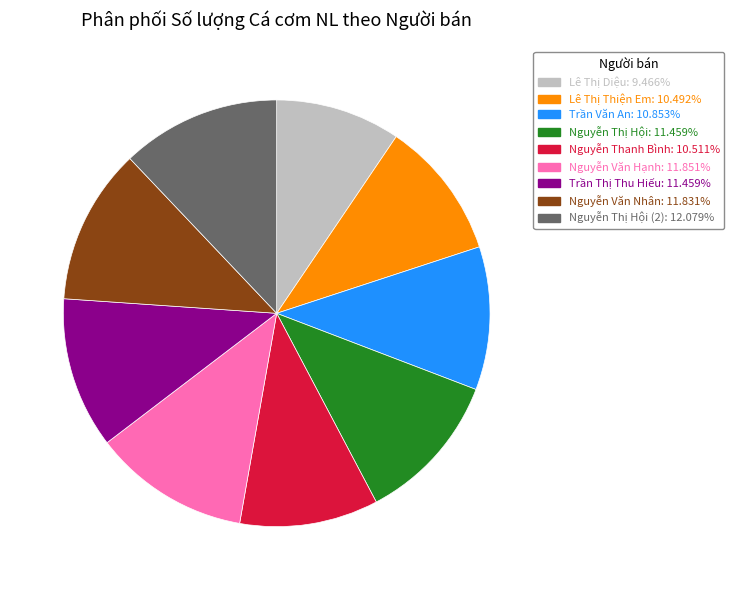

Is there a majority slice in this chart?

No